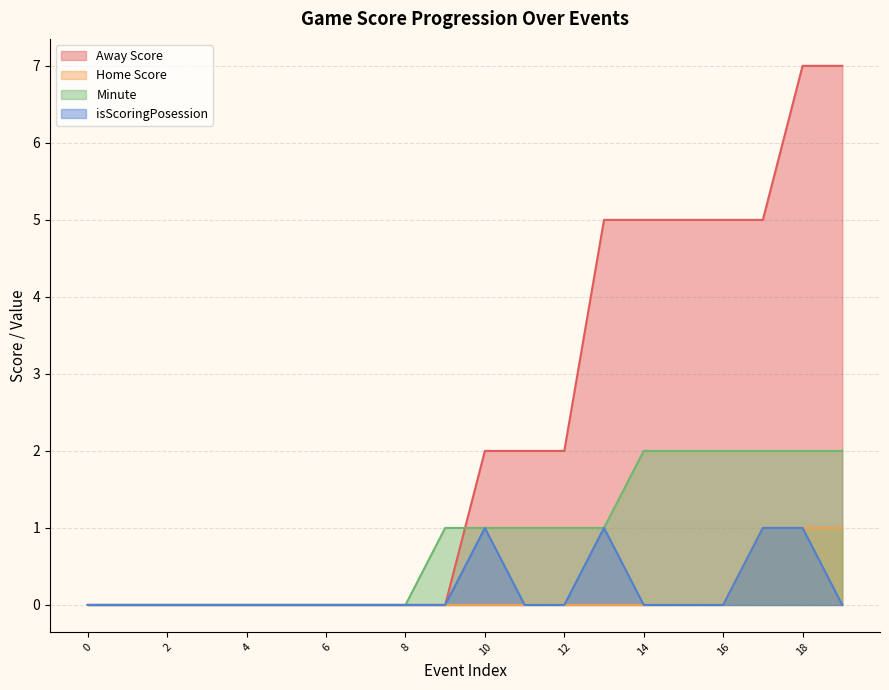

Rank the series at 7 from highest to lowest value.

Away Score, Home Score, Minute, isScoringPosession